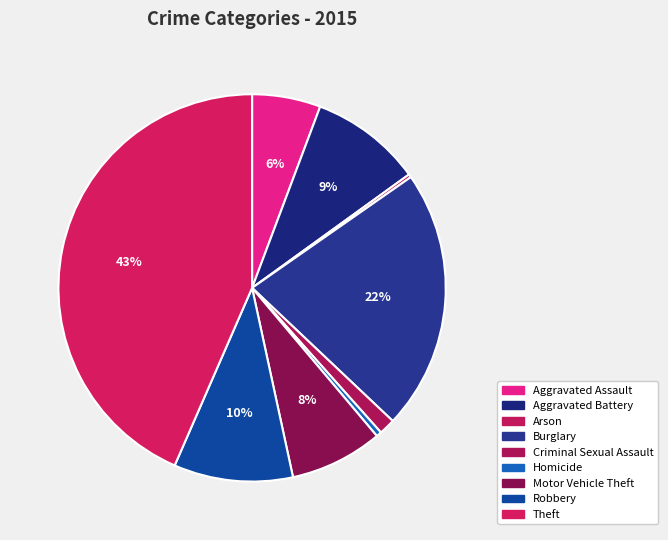

Rank the categories by value from lowest to highest.

Arson, Homicide, Criminal Sexual Assault, Aggravated Assault, Motor Vehicle Theft, Aggravated Battery, Robbery, Burglary, Theft